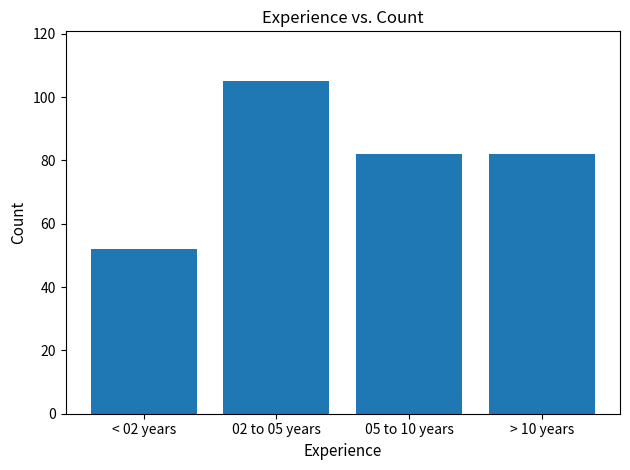

Reading left to right, transcribe all the data shown in this chart.

< 02 years=52	02 to 05 years=105	05 to 10 years=82	> 10 years=82